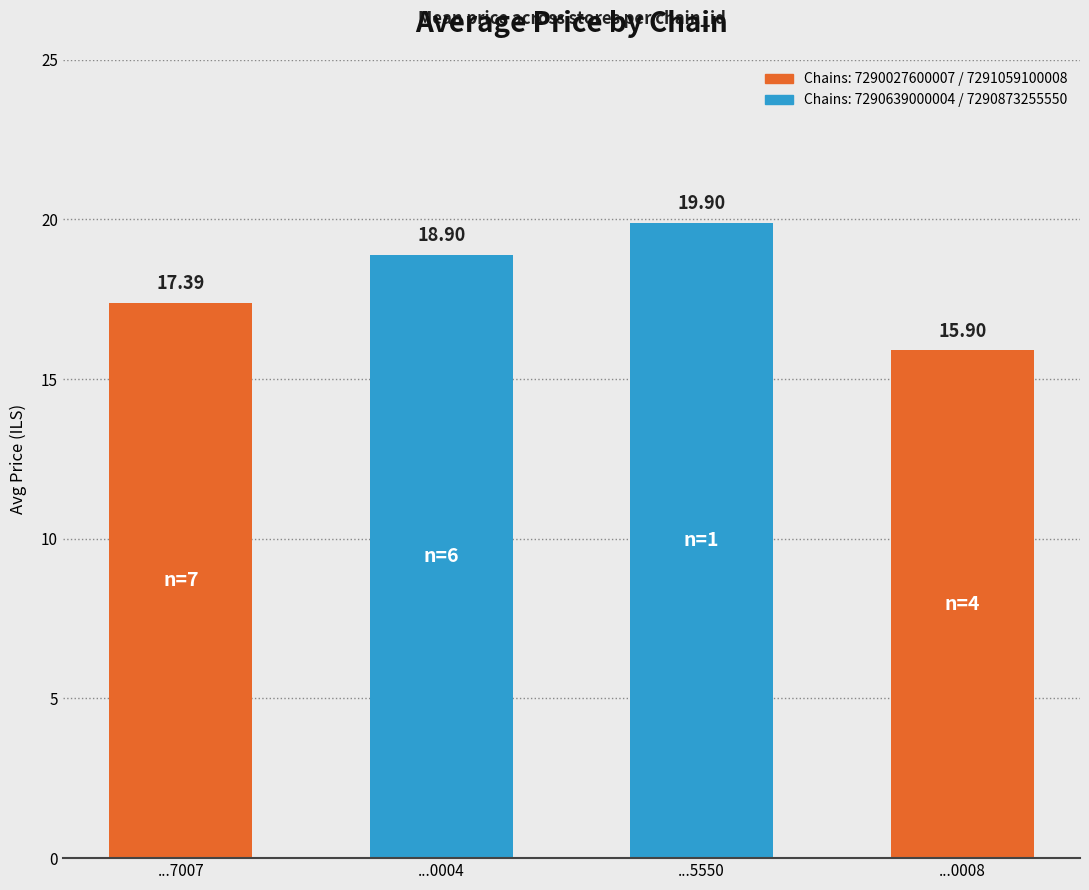

Where is the data nearest to the value 17?

7290027600007